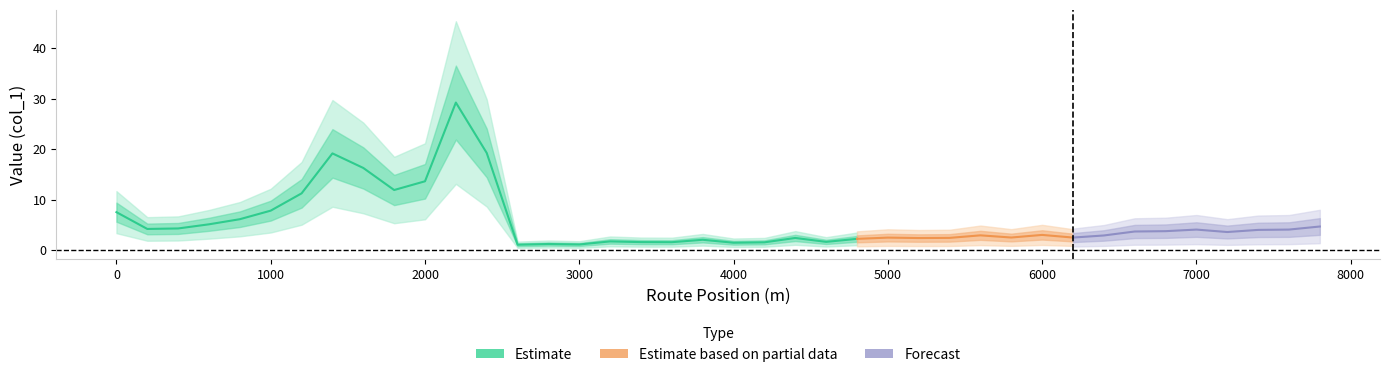

True or false: the data shows 3.1 at 4.

False